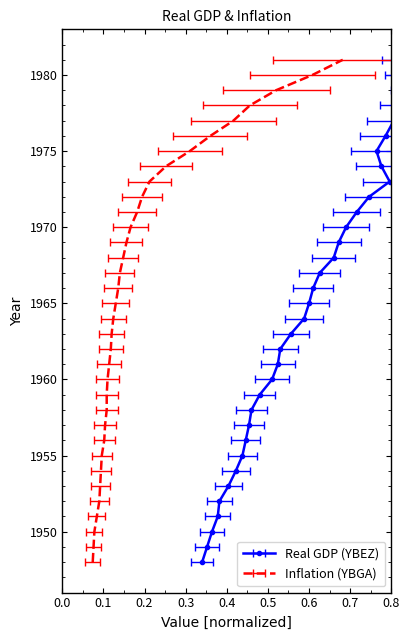

The chart shows a value of 1140 at 1961. True or false?

False